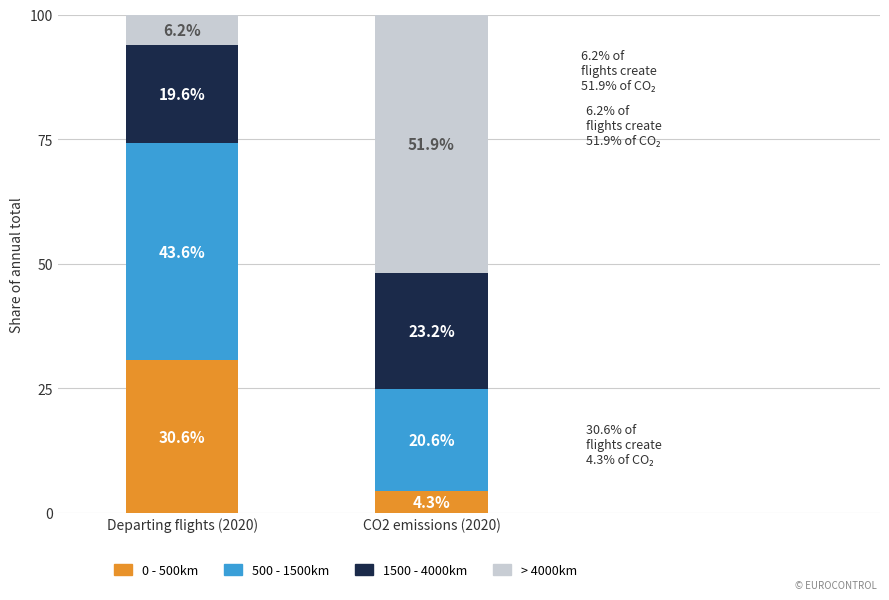

The value of 0 - 500km at CO2 emissions (2020) is 4.3. True or false?

True